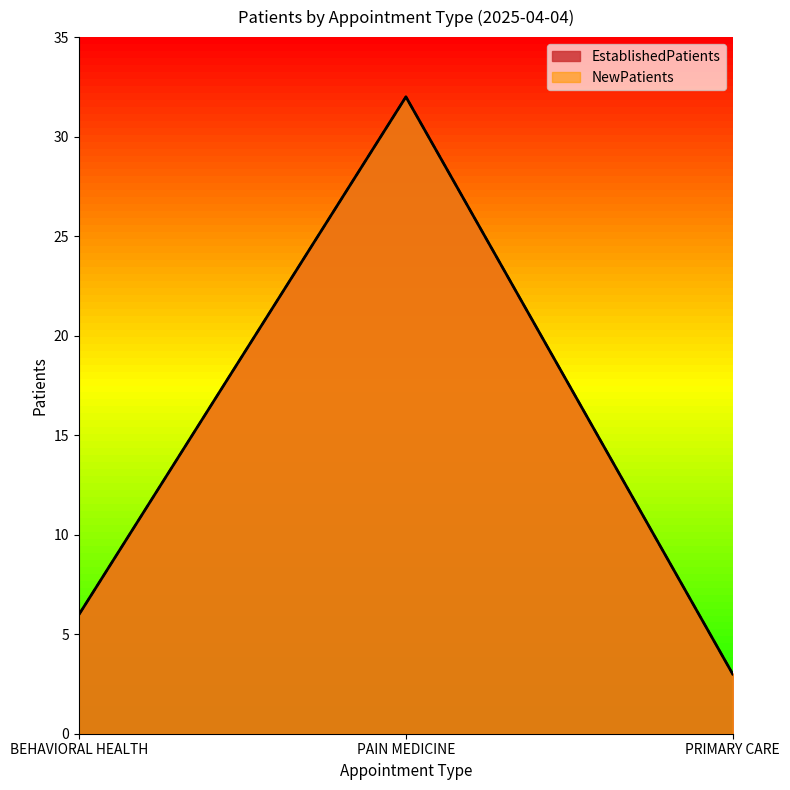

Reading left to right, transcribe all the data shown in this chart.

EstablishedPatients: BEHAVIORAL HEALTH=6	PAIN MEDICINE=32	PRIMARY CARE=3
NewPatients: BEHAVIORAL HEALTH=6	PAIN MEDICINE=32	PRIMARY CARE=3